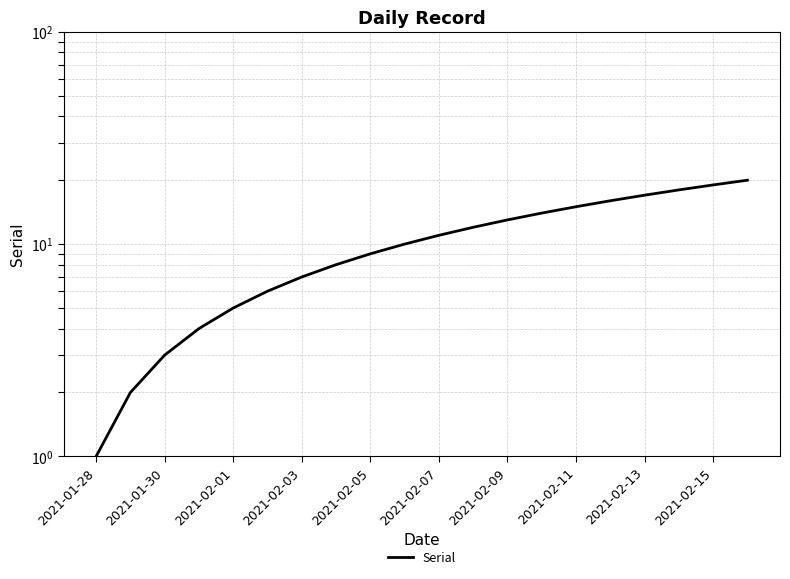

Reading right to left, list all the values displayed in this chart.

20	19	18	17	16	15	14	13	12	11	10	9	8	7	6	5	4	3	2	1